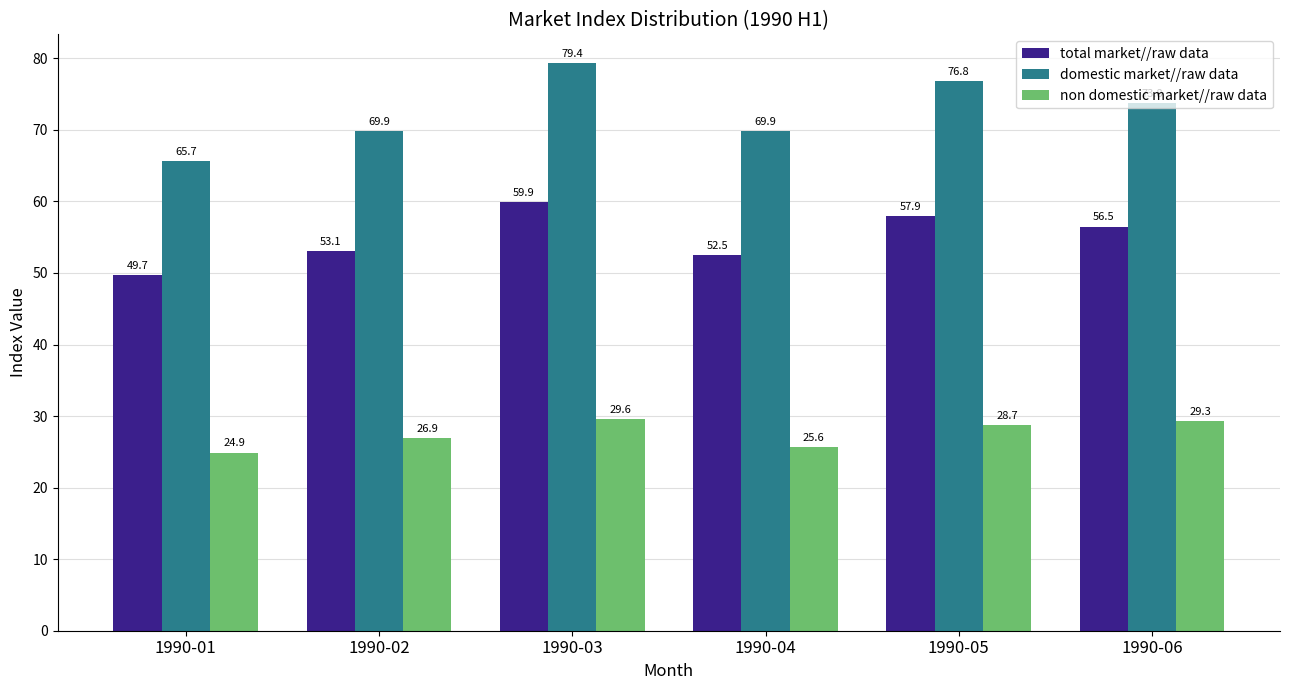

How many values in the total market//raw data series exceed 56?

3